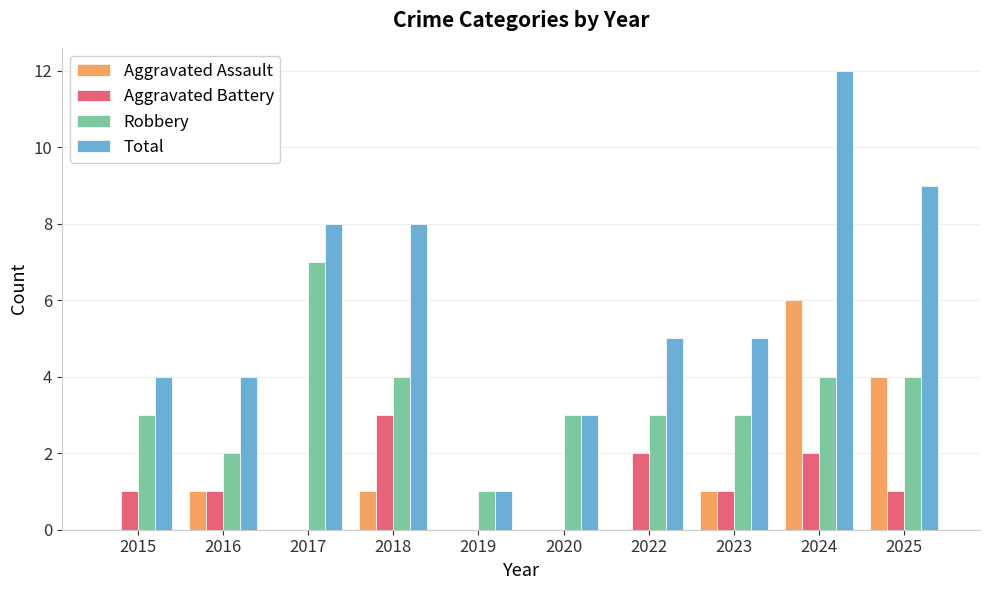

What is the sum of the Robbery values at 2020 and 2019?

4